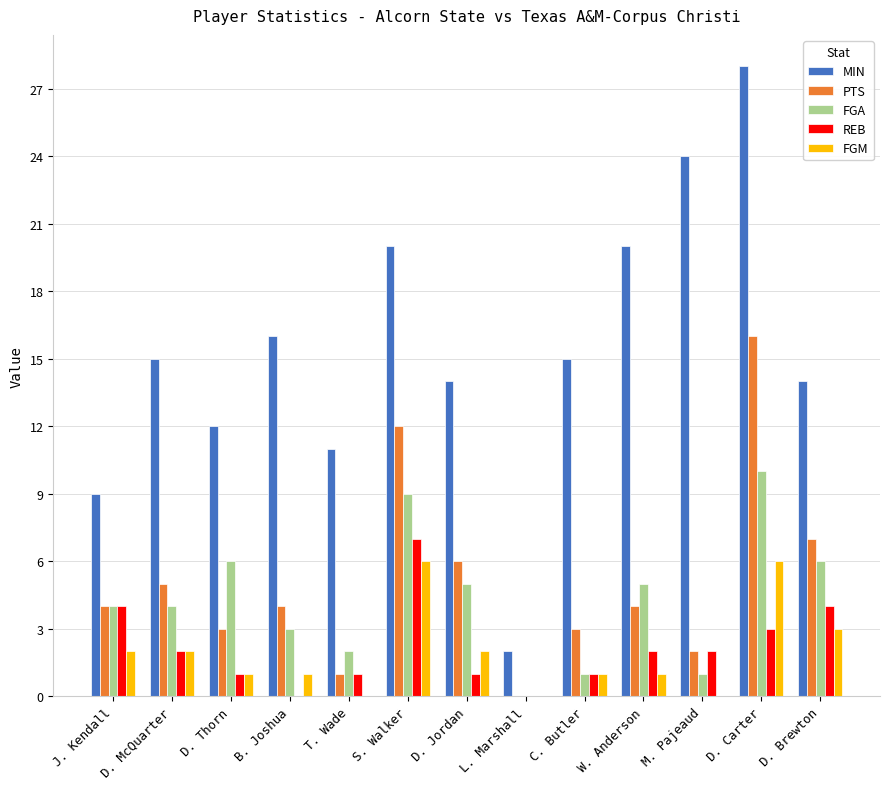

Read the PTS value at D. Brewton.

7